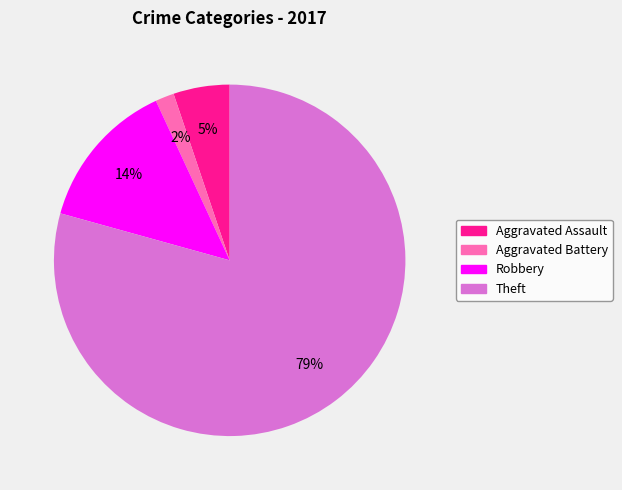

Which slice is the smallest?

Aggravated Battery